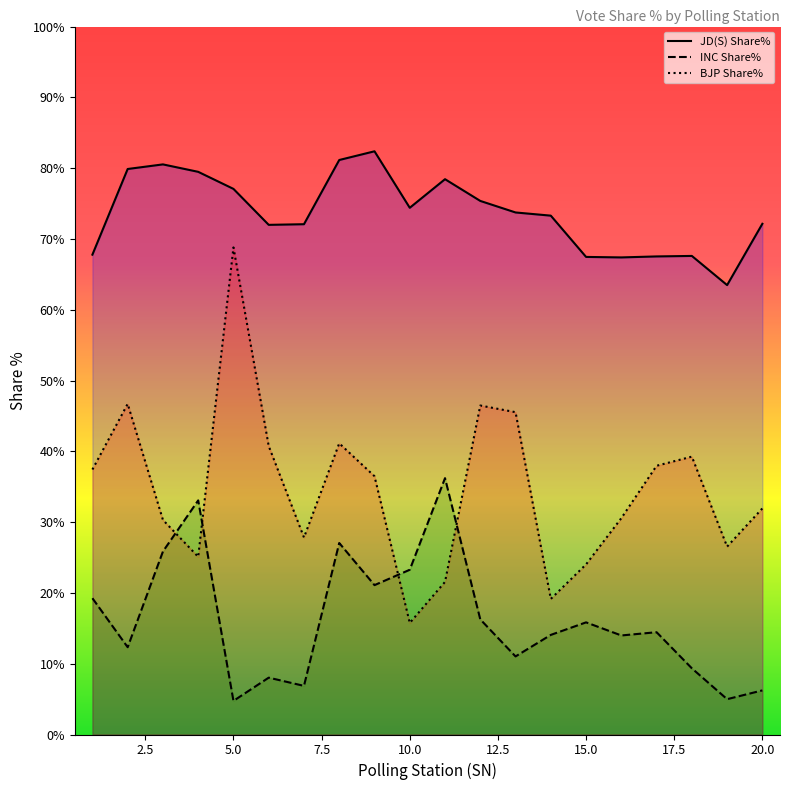

Which series has the largest total across all categories?

JD(S) Share%